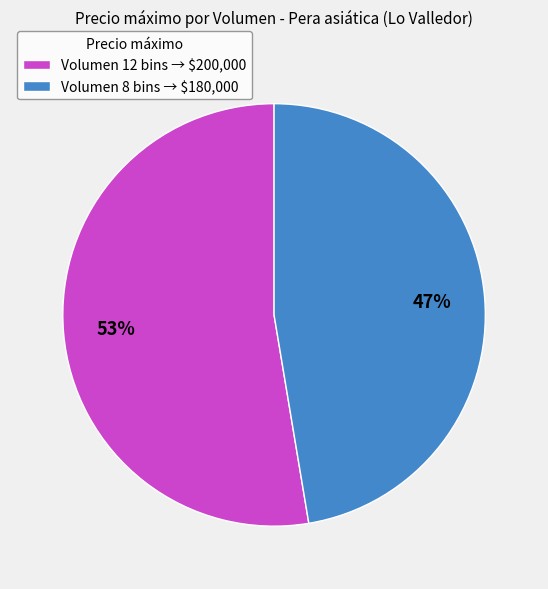

To the nearest percent, what is the average slice percentage?

50%